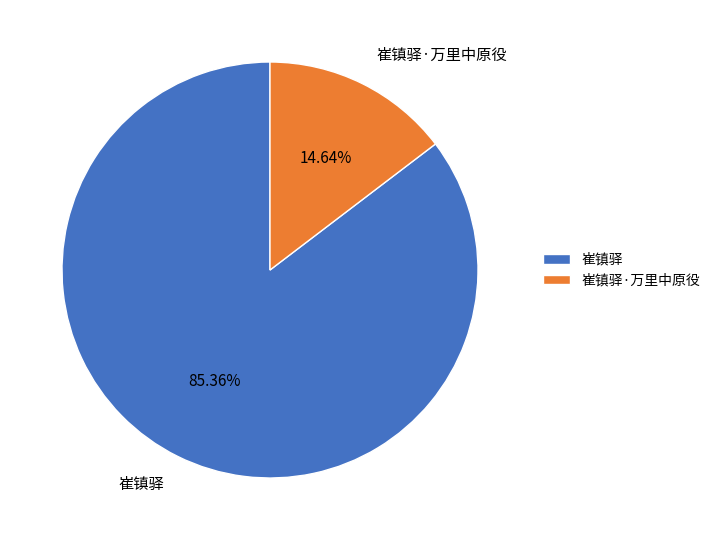

How many slices are in this pie chart?

2